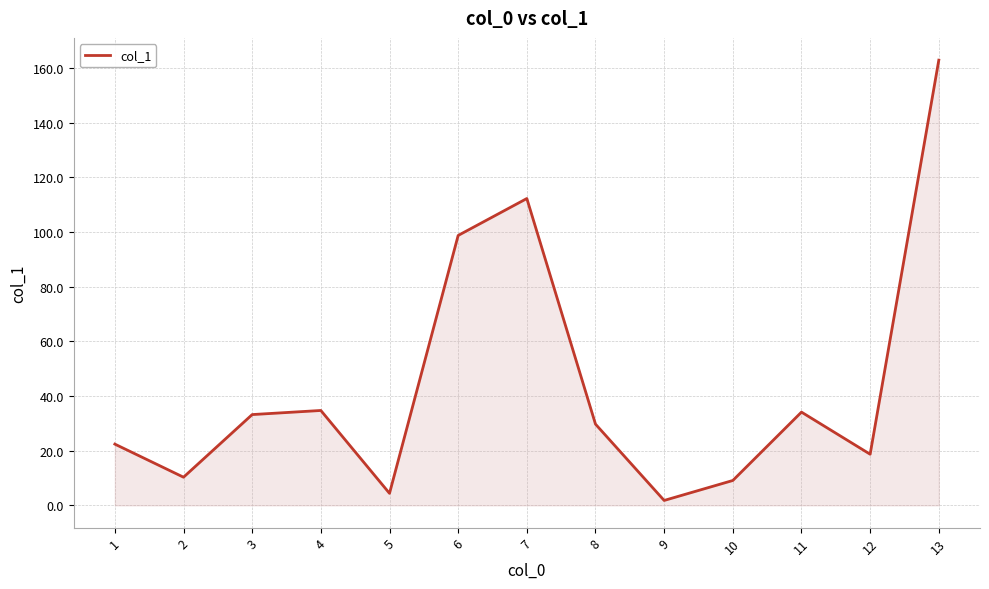

What is the greatest value displayed?

162.8